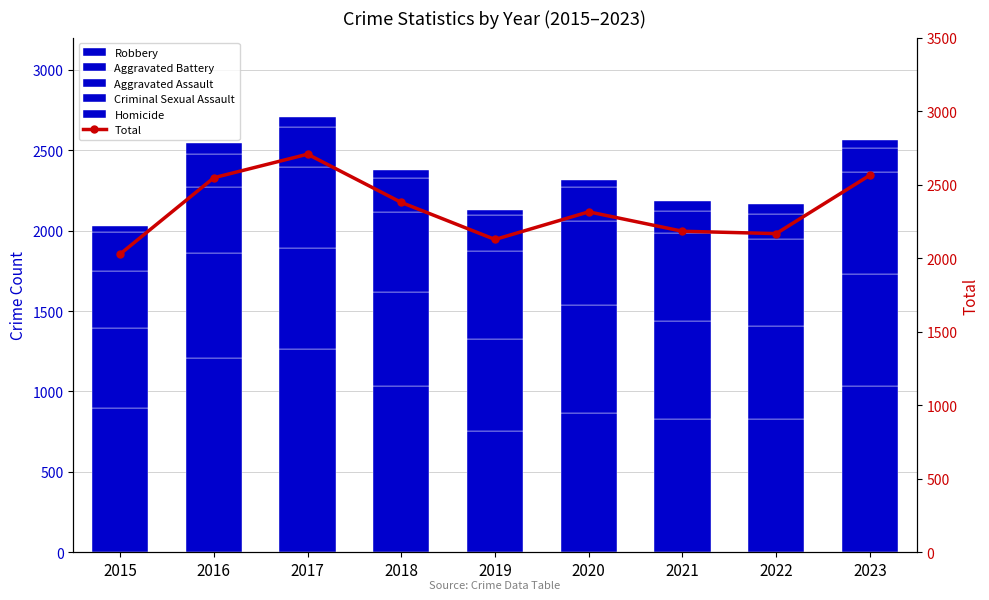

Is it true that Total equals 3307 at 2015?

False